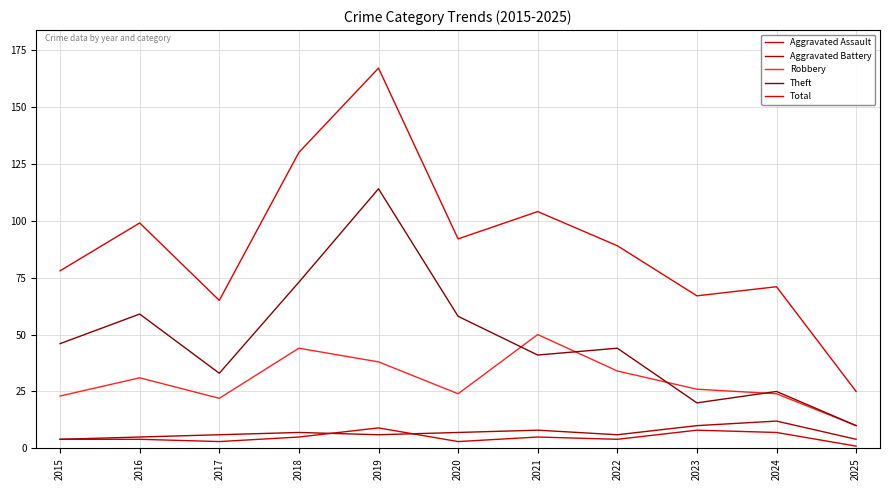

The Aggravated Assault series shows 2 at 2015. True or false?

False